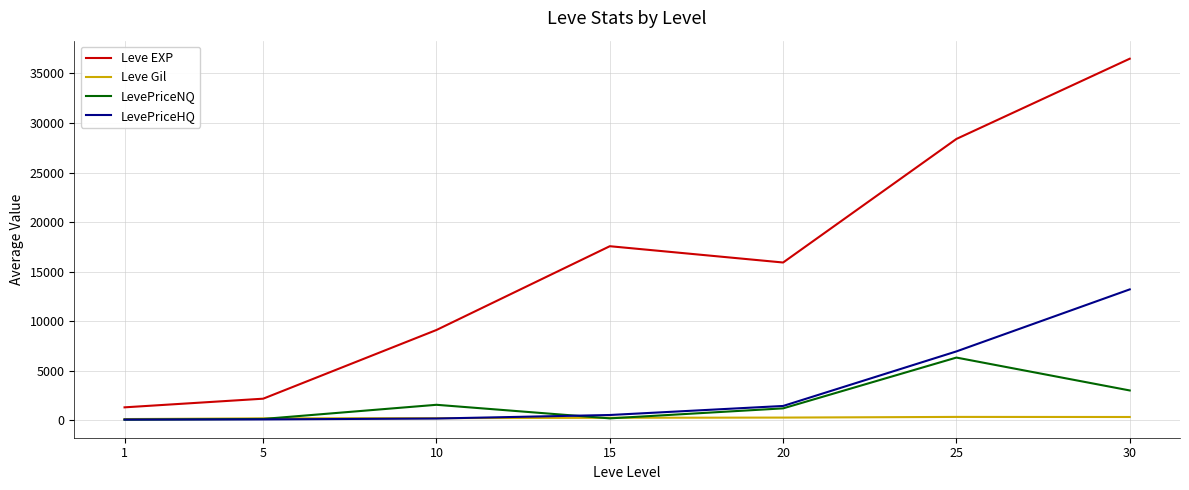

Rank the series by their maximum value, from lowest to highest.

Leve Gil, LevePriceNQ, LevePriceHQ, Leve EXP